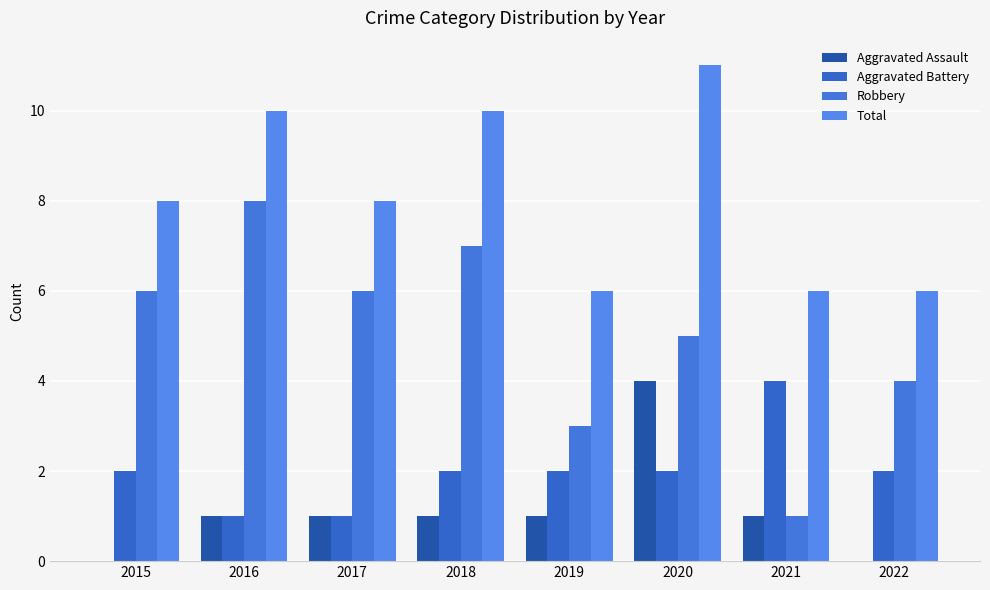

Which category has the highest value across all series?

2020